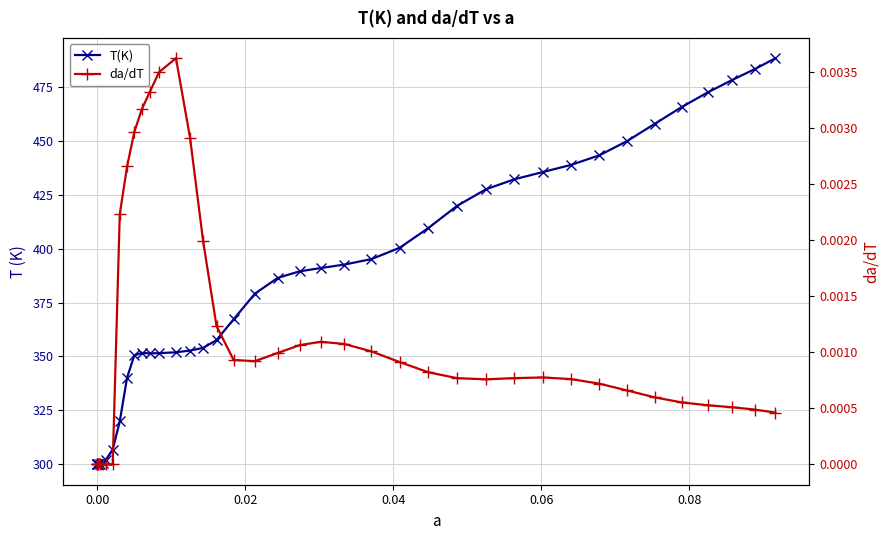

Is the value of T(K) at 8 greater than the value of da/dT at 9?

Yes